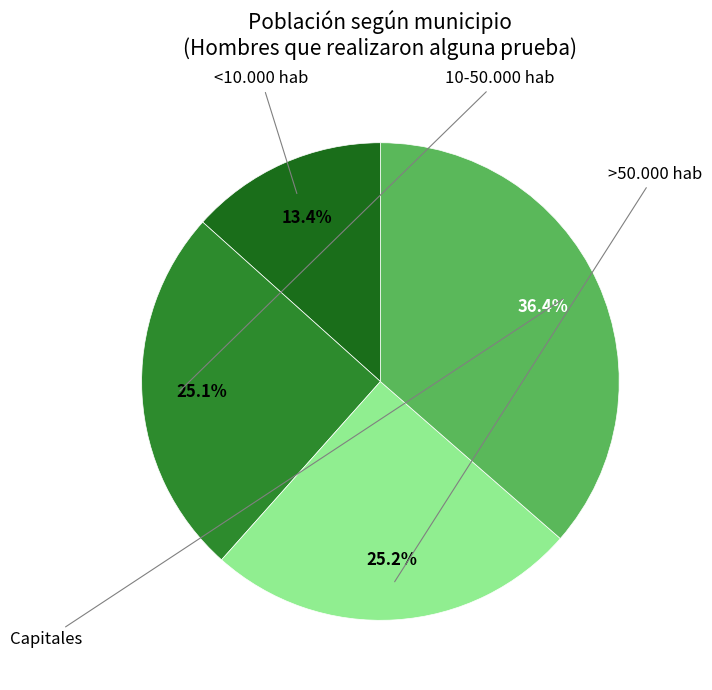

How many segments does this pie chart have?

4